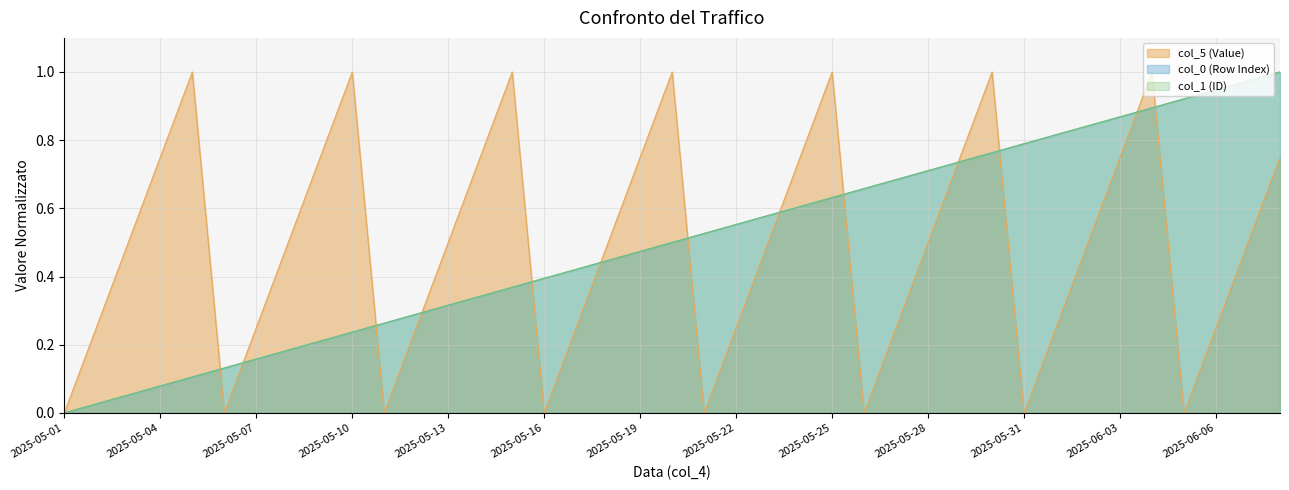

In col_5 (Value), how many points are lower than both neighbors (excluding endpoints)?

7